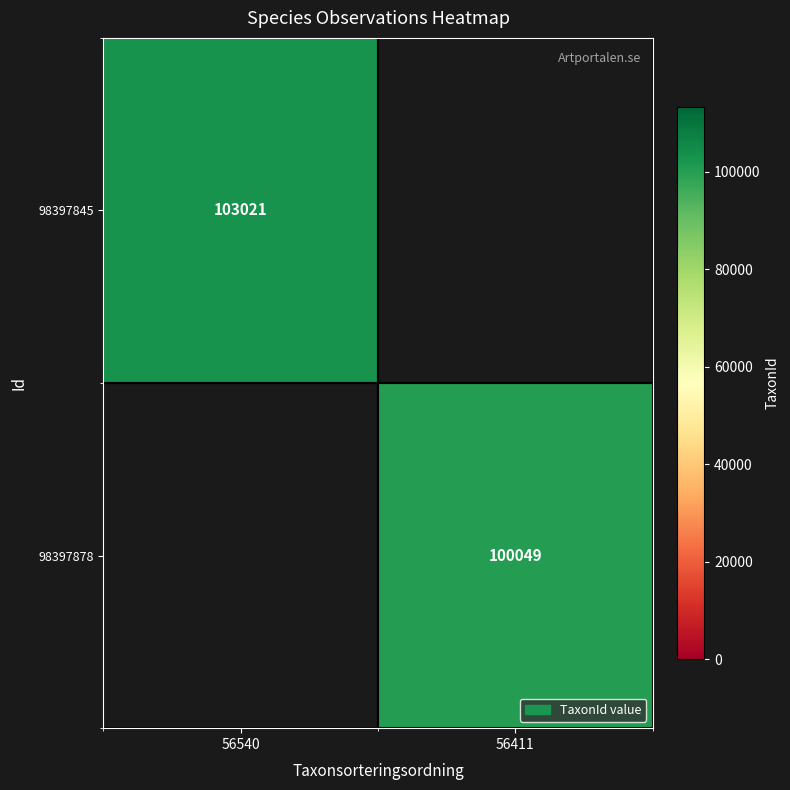

The 98397878 series shows 100049 at 56411. True or false?

True